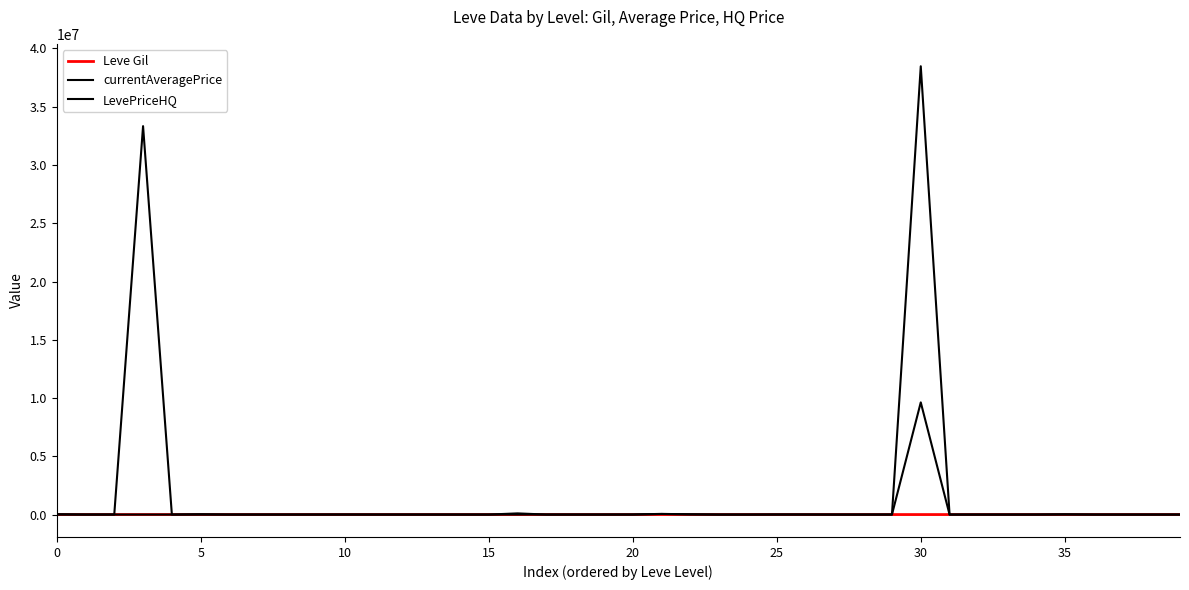

Does the chart display data point markers on the line(s)?

No